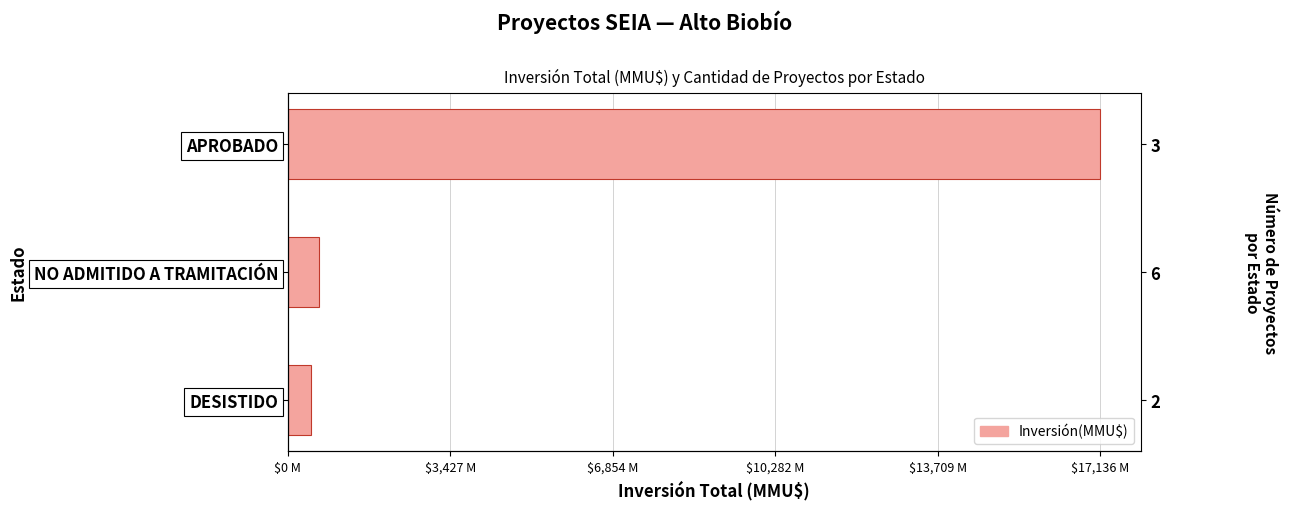

Count the number of data series in this chart.

1